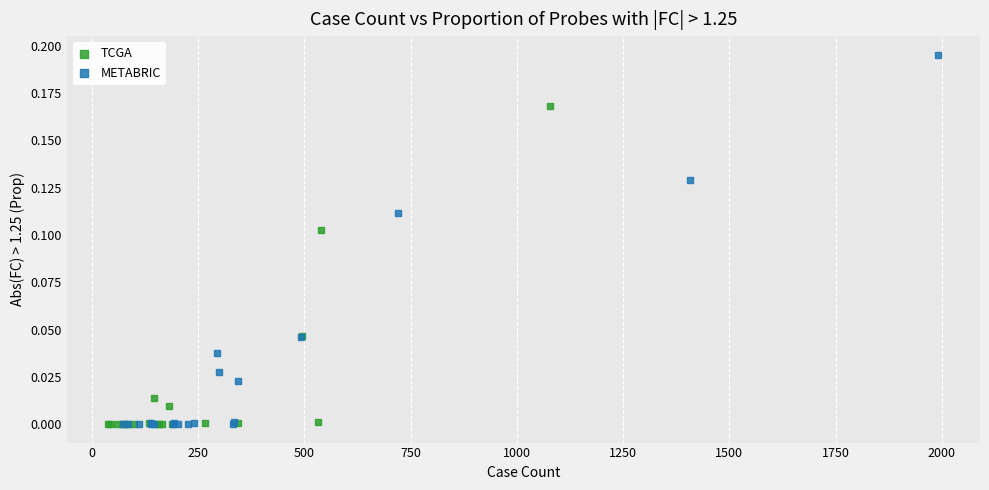

Which series has the largest Y range (max minus min)?

METABRIC